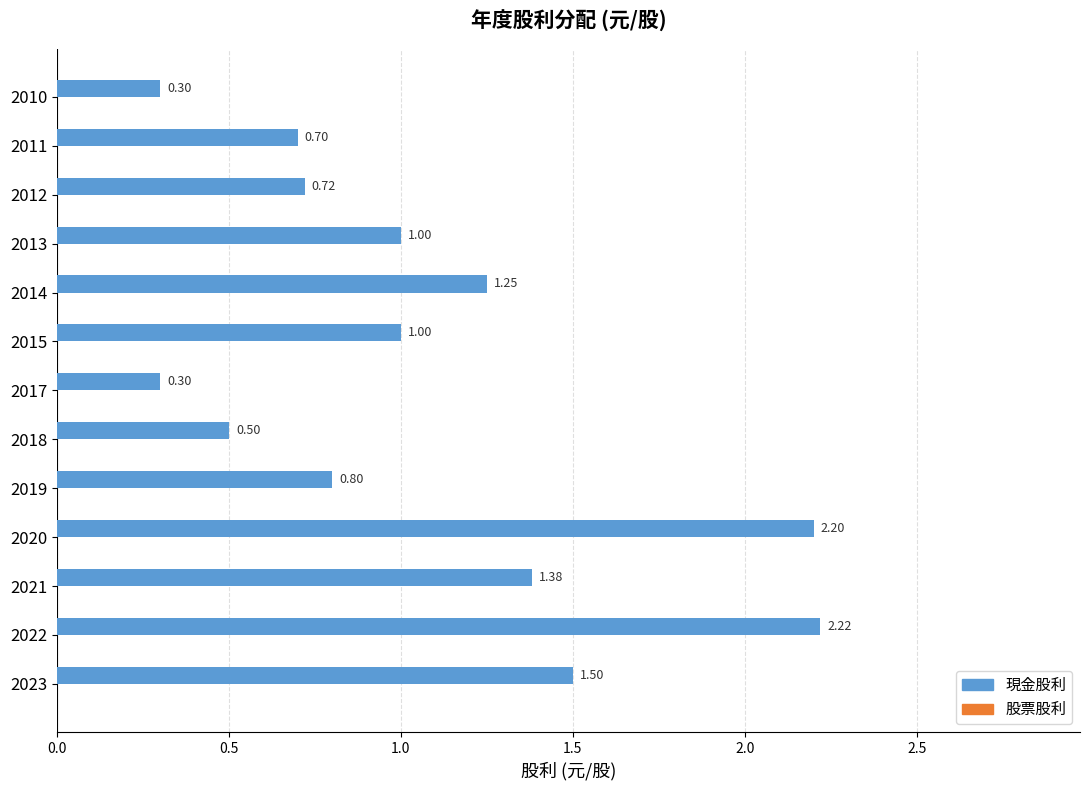

How many series are shown in this chart?

1